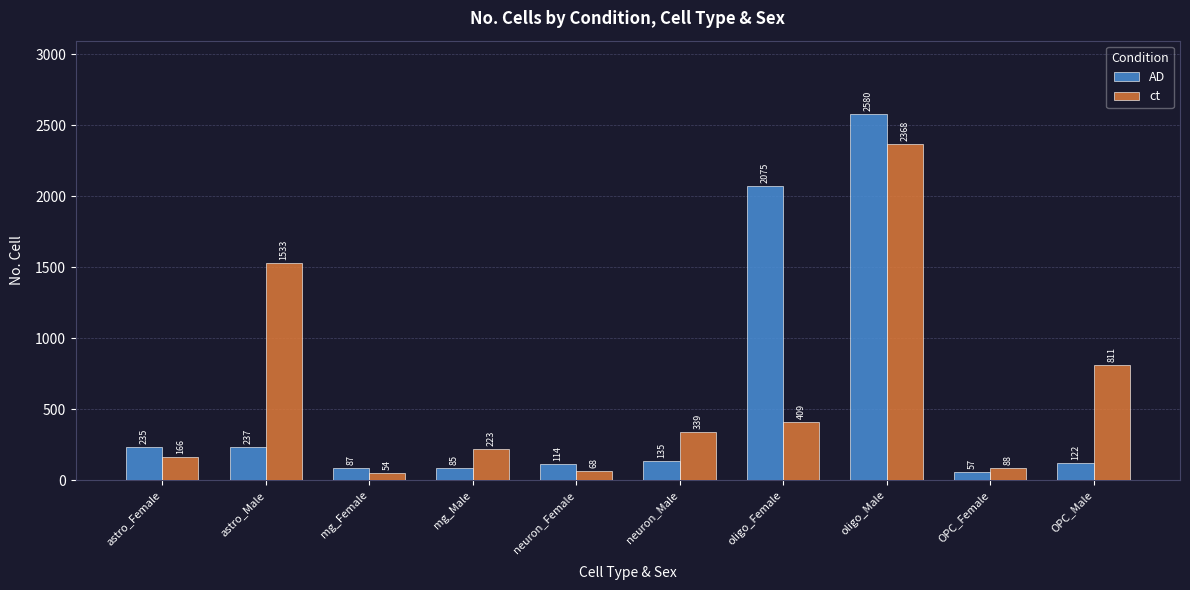

At which category is the sum across all series the highest?

oligo_Male